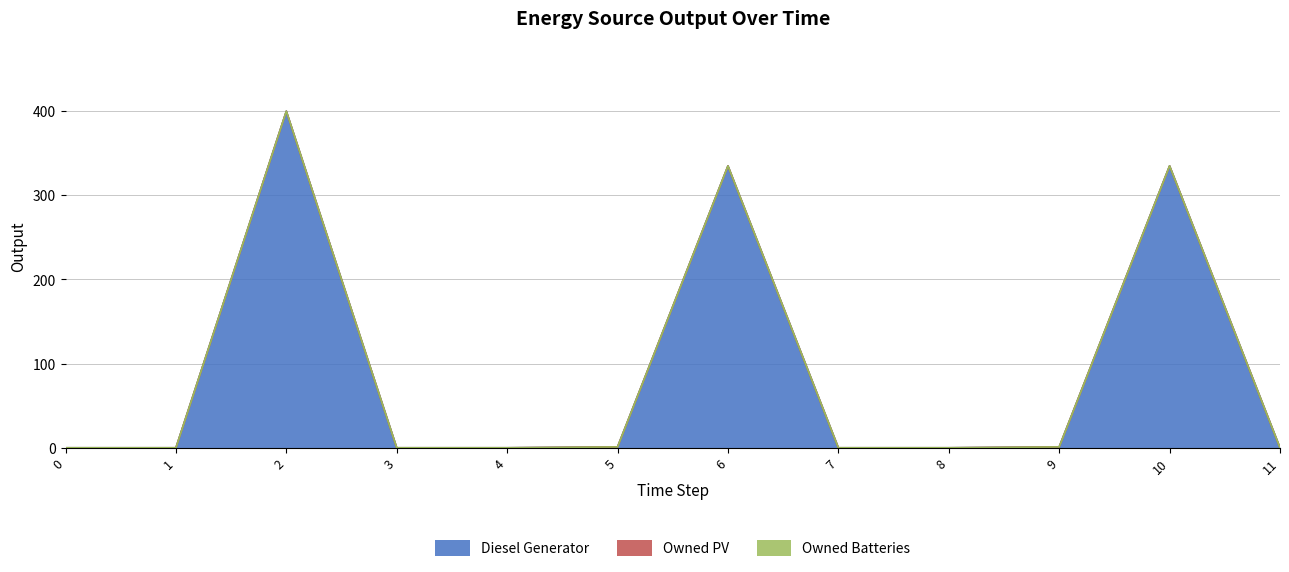

Reading right to left, what are all the values shown in this chart?

Diesel Generator: 11=0	10=335	9=1	8=0	7=0	6=335	5=1	4=0	3=0	2=400	1=0	0=0
Owned PV: 11=0	10=0	9=0	8=0	7=0	6=0	5=0	4=0	3=0	2=0	1=0	0=0
Owned Batteries: 11=0	10=0	9=0	8=0	7=0	6=0	5=0	4=0	3=0	2=0	1=0	0=0